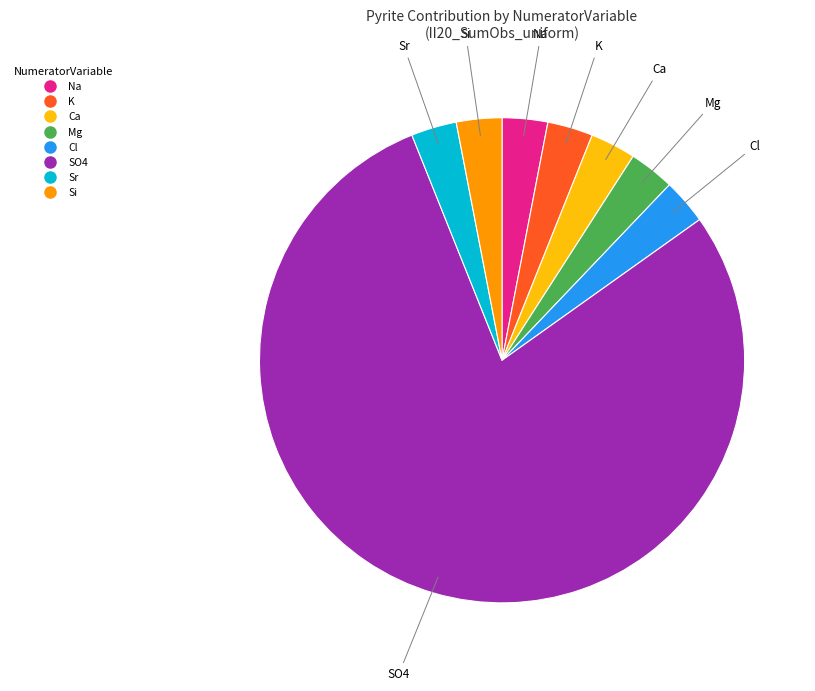

What is the largest slice in the pie chart?

SO4